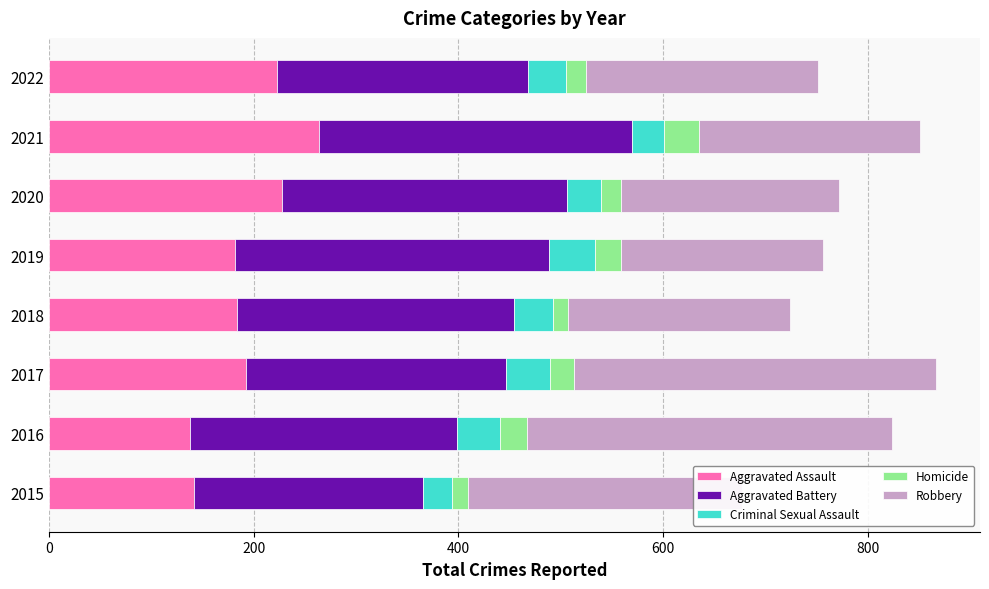

What is the total value across all series at 2021?

851